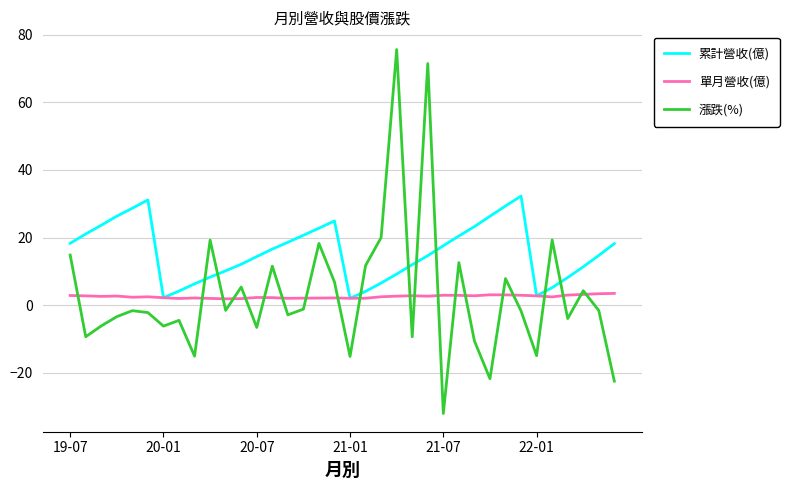

How many interior local peaks does the 漲跌(%) series have?

12